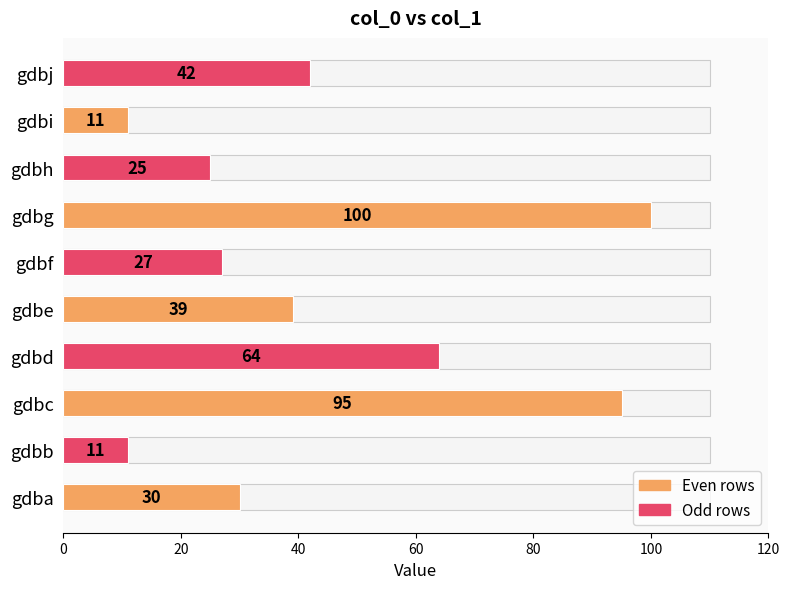

What is the value of the 9th bar from the left?

11